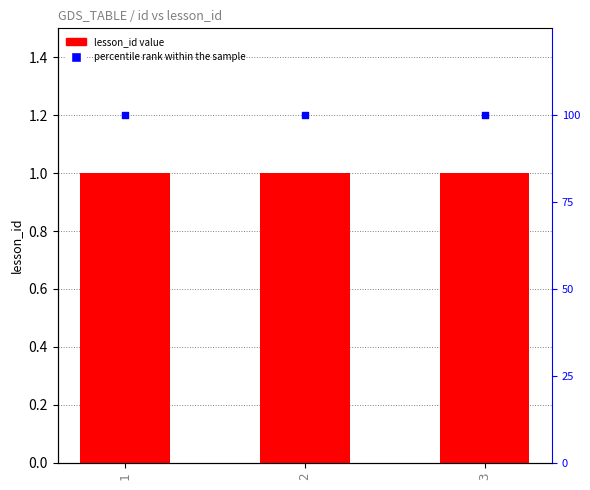

At how many categories does at least one series exceed 25?

3